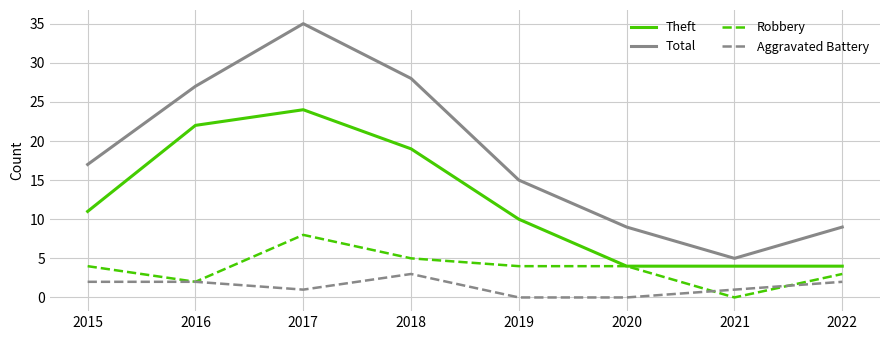

What is the sum of all Aggravated Battery values?

11